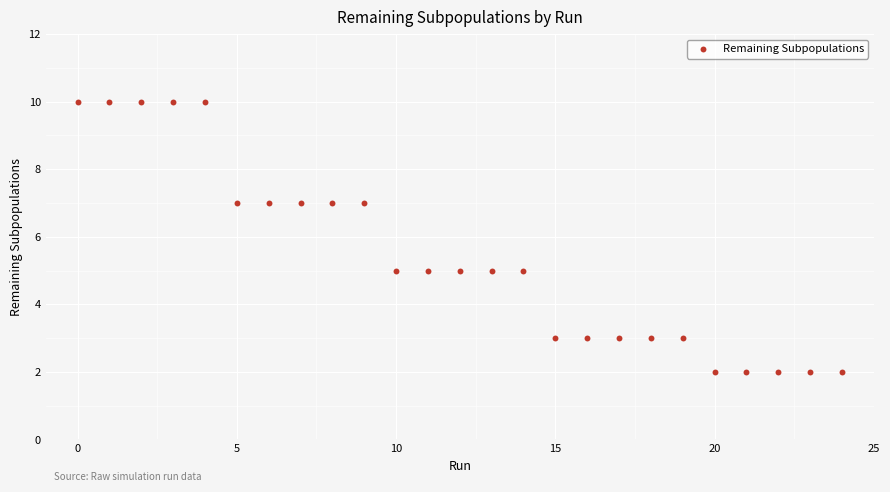

What is the range of Y values (max minus min)?

8